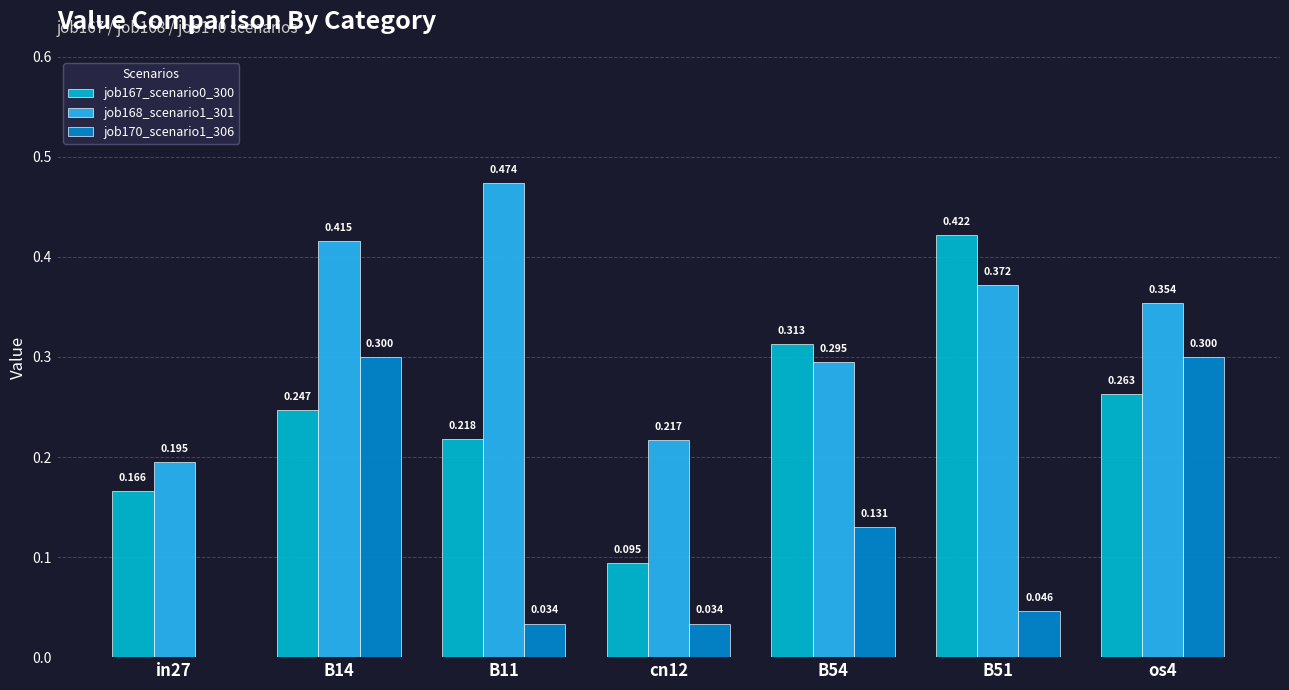

Is the value of job167_scenario0_300 at B54 greater than the value of job170_scenario1_306 at cn12?

Yes